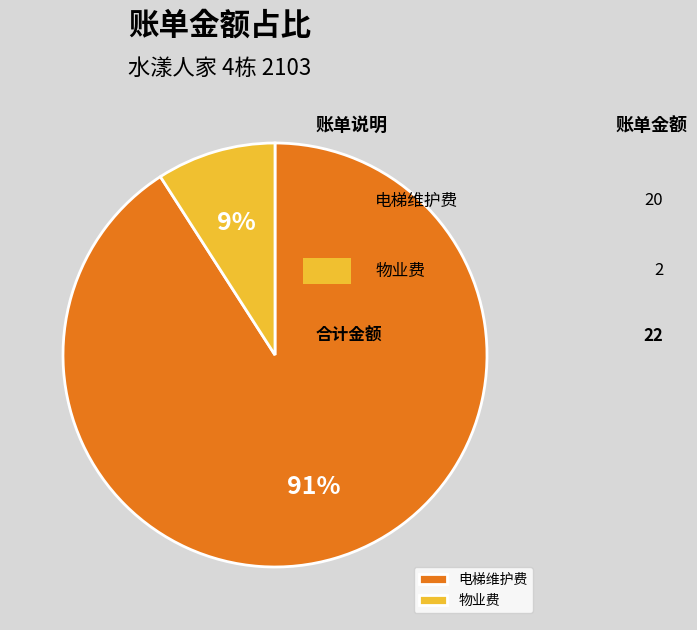

How many segments does this pie chart have?

2